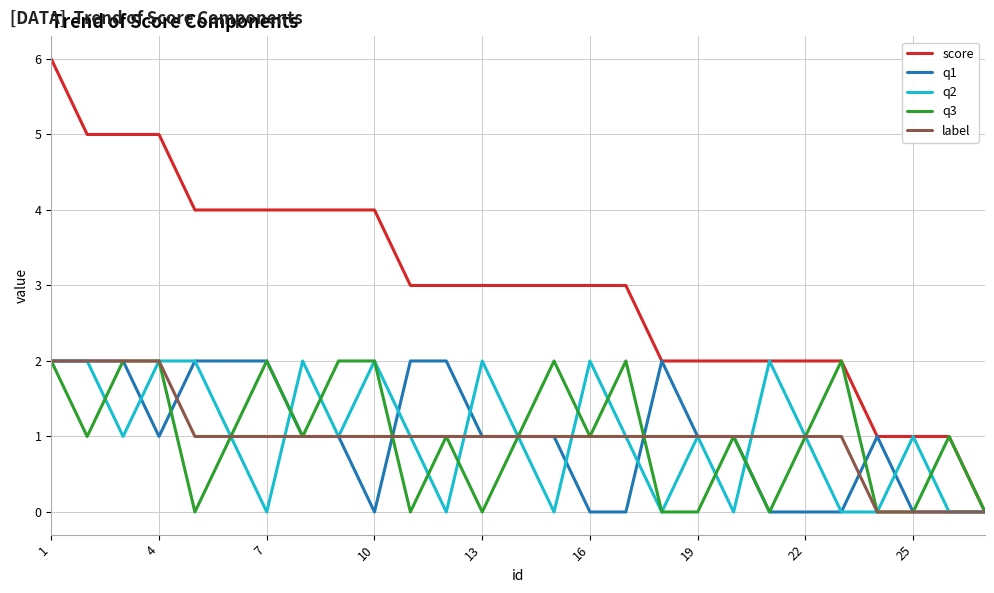

Which series has the largest range (max minus min)?

score